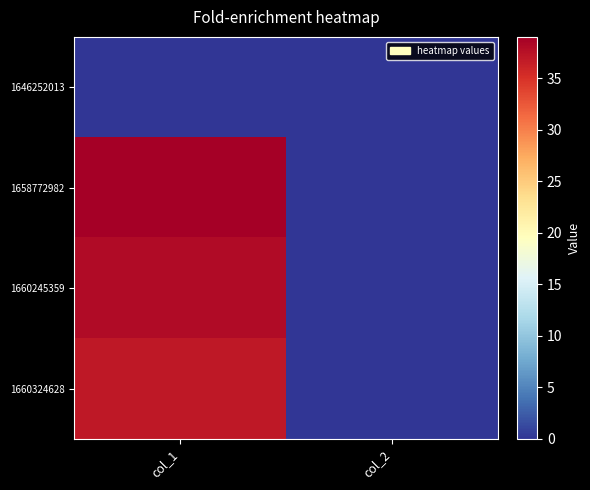

Between col_1 and col_2, which series saw the biggest shift?

1658772982